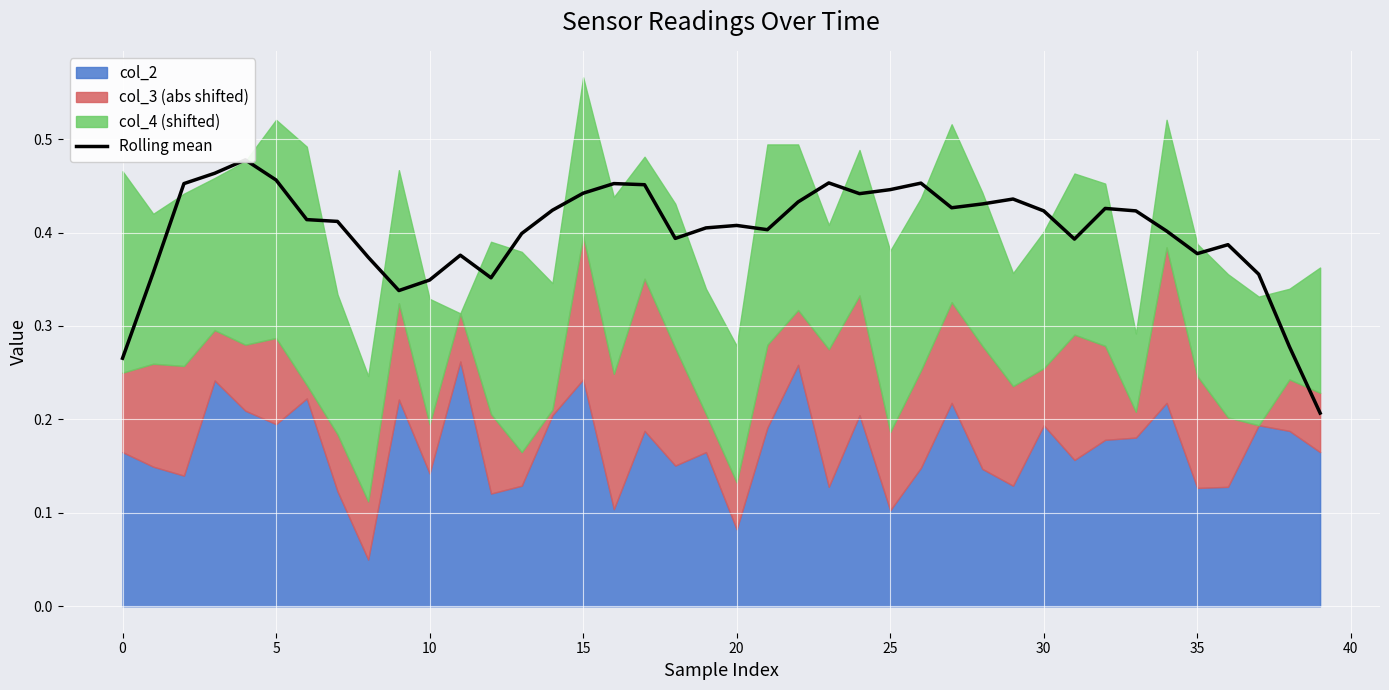

Reading left to right, what are all the values shown in this chart?

0.3	0.4	0.5	0.5	0.5	0.5	0.4	0.4	0.4	0.3	0.3	0.4	0.4	0.4	0.4	0.4	0.5	0.5	0.4	0.4	0.4	0.4	0.4	0.5	0.4	0.4	0.5	0.4	0.4	0.4	0.4	0.4	0.4	0.4	0.4	0.4	0.4	0.4	0.3	0.2